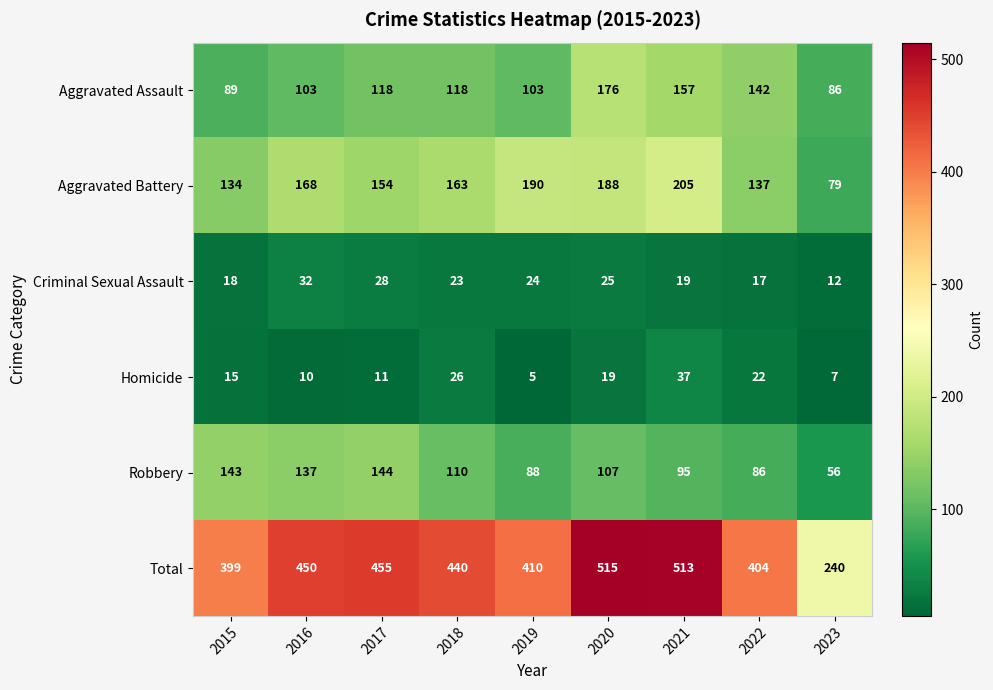

What value does the Aggravated Battery series have at 2018?

163